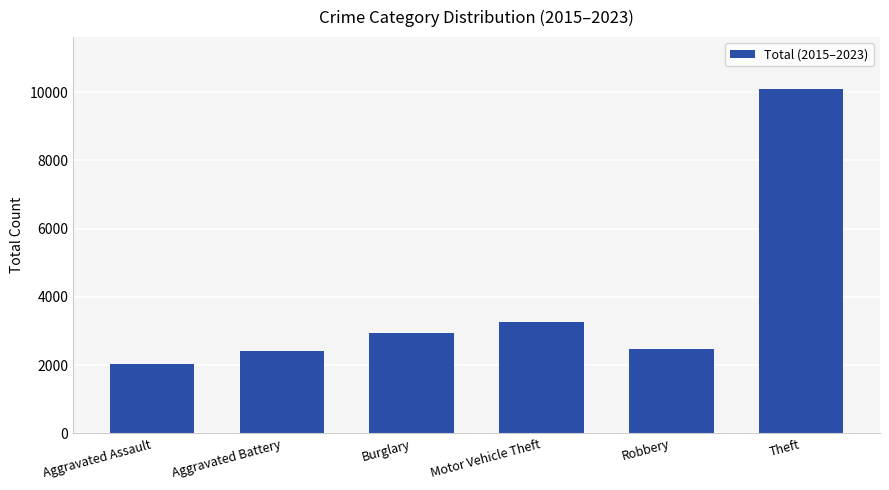

What is the sum of the values at Robbery and Theft?

12560